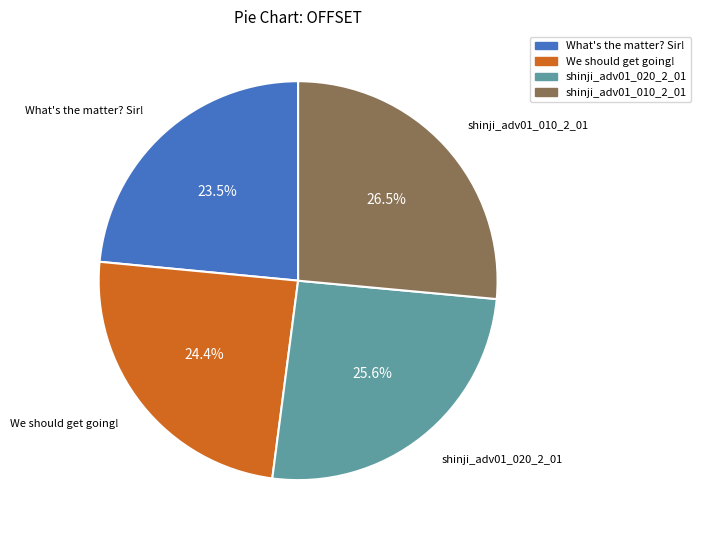

To the nearest percent, what is the combined percentage of shinji_adv01_010_2_01 and shinji_adv01_020_2_01?

52%